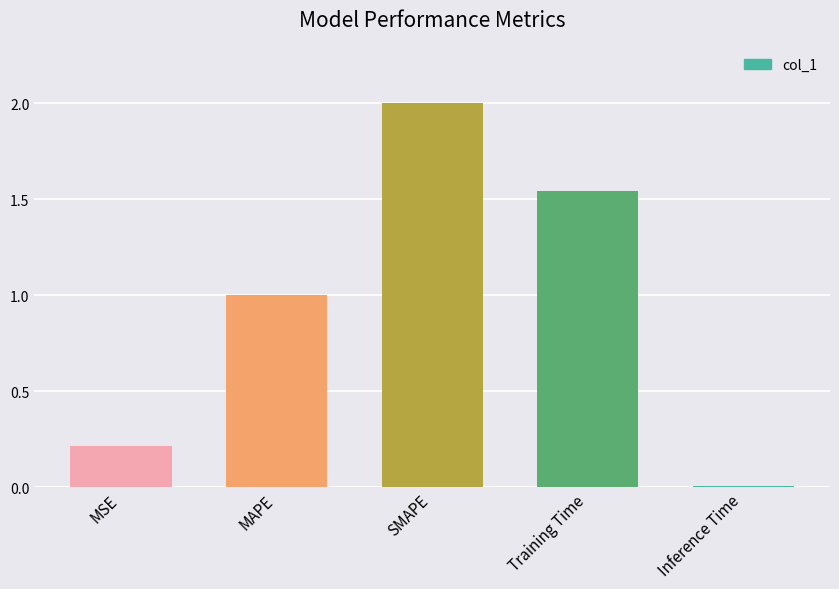

How many series are shown in this chart?

1